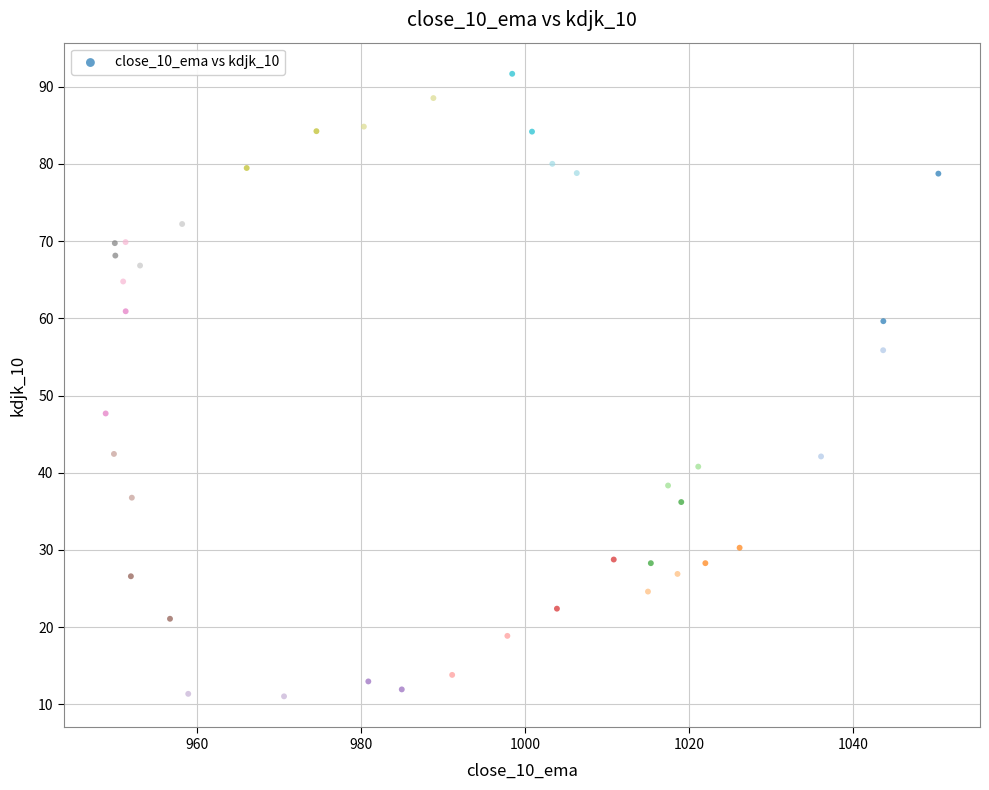

What Y value in the scatter plot is closest to 51?

47.7